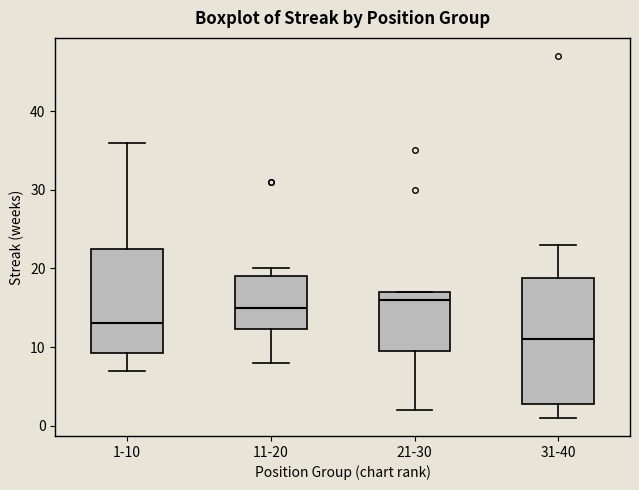

Reading left to right, read every box against the y-axis: the position of its median line, the range the box covers, and the ends of its whiskers. The values are not printed on the chart, so give them approximately, as read against the axis.

1-10: median 13, box 9 to 23, whiskers 7 to 36
11-20: median 15, box 12 to 19, whiskers 8 to 20
21-30: median 16, box 10 to 17, whiskers 2 to 17
31-40: median 11, box 3 to 19, whiskers 1 to 23